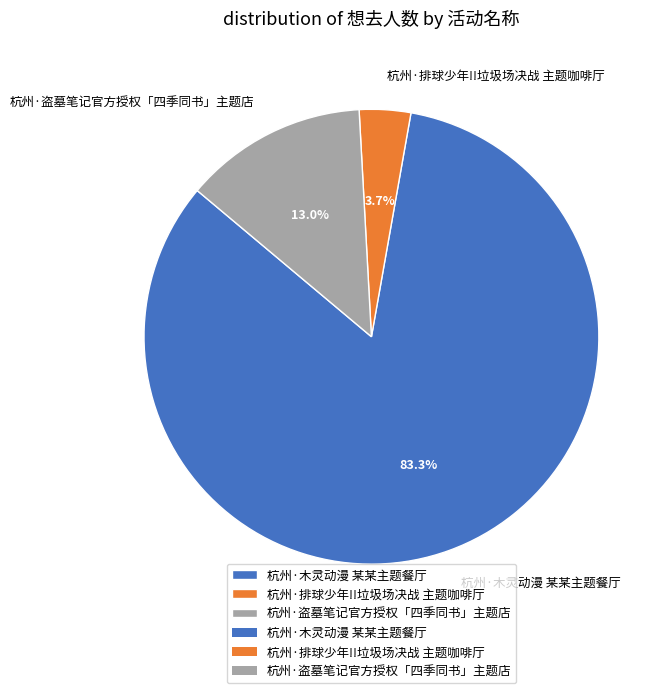

To the nearest percent, what is the average slice percentage?

33%